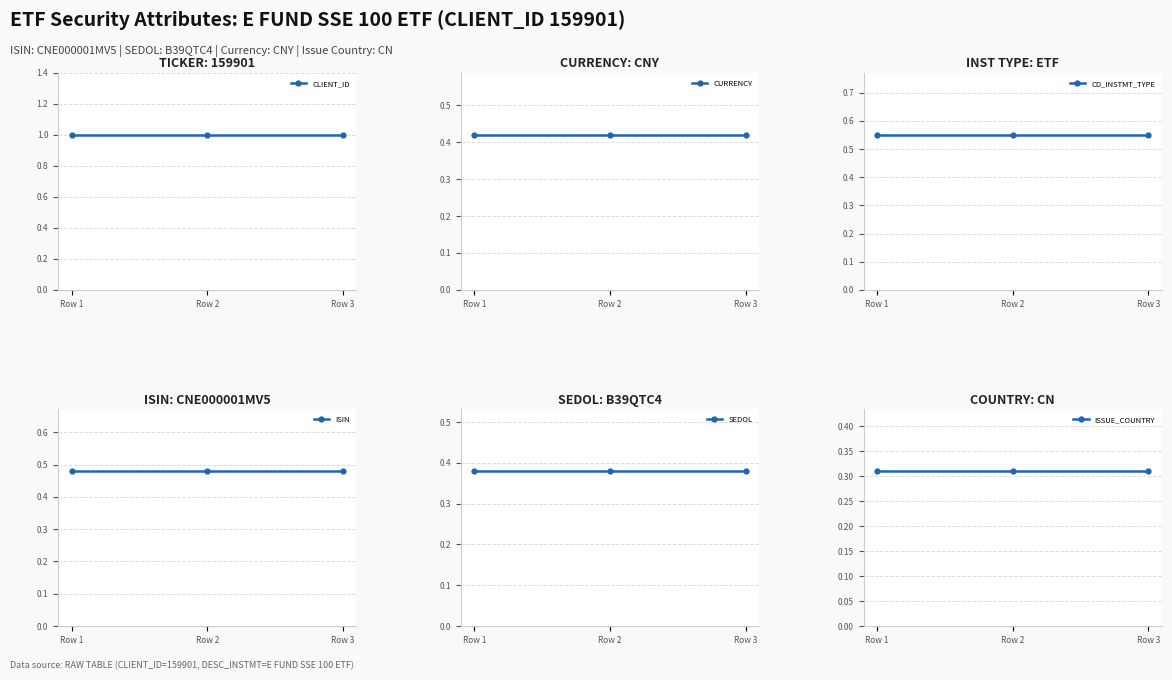

The value of CD_INSTMT_TYPE at Row 3 is 0.6. True or false?

True